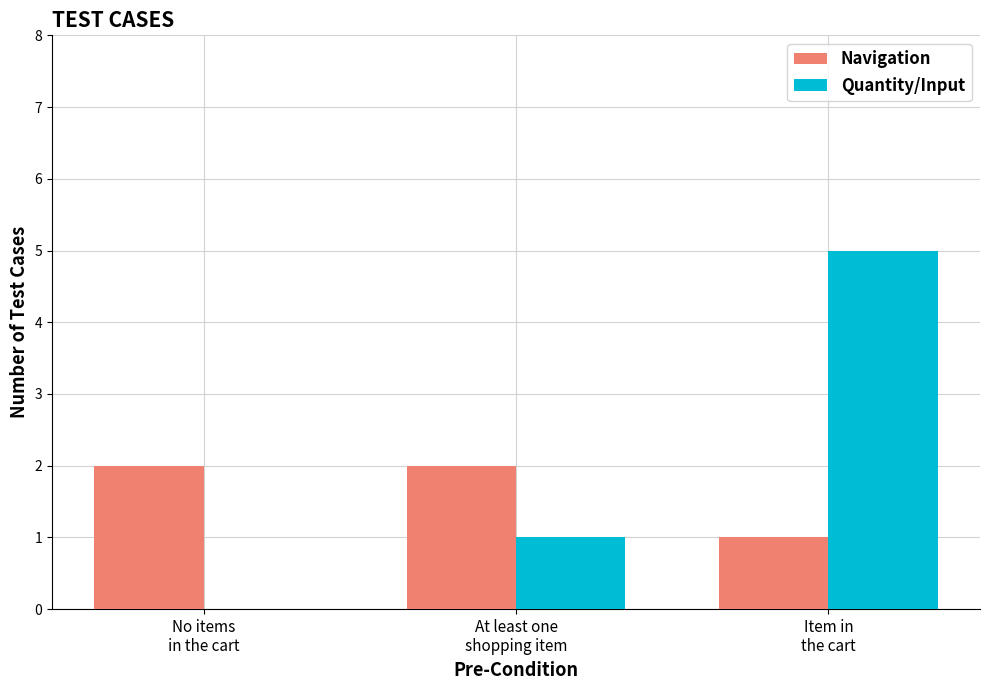

Does the chart contain stacked bars?

No